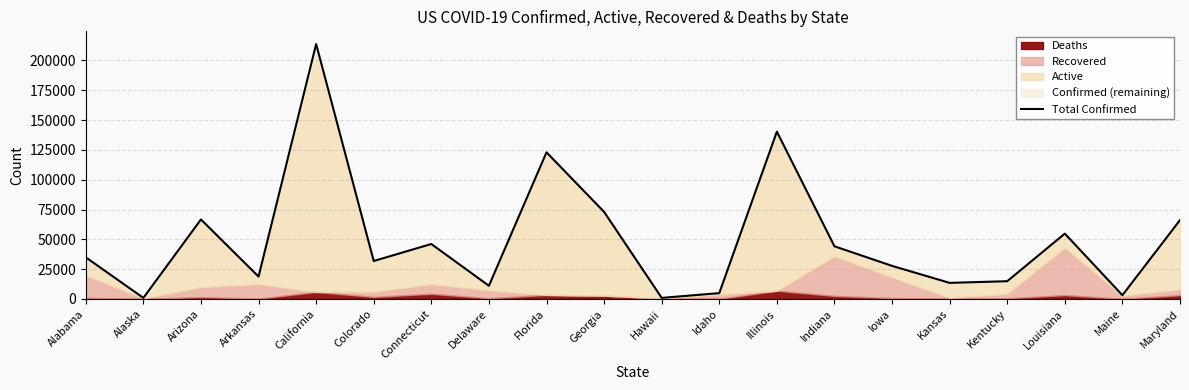

How many points are lower than both their immediate neighbors (excluding endpoints)?

7